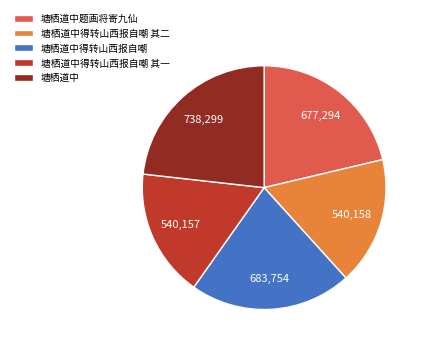

Count the number of slices in the pie.

5